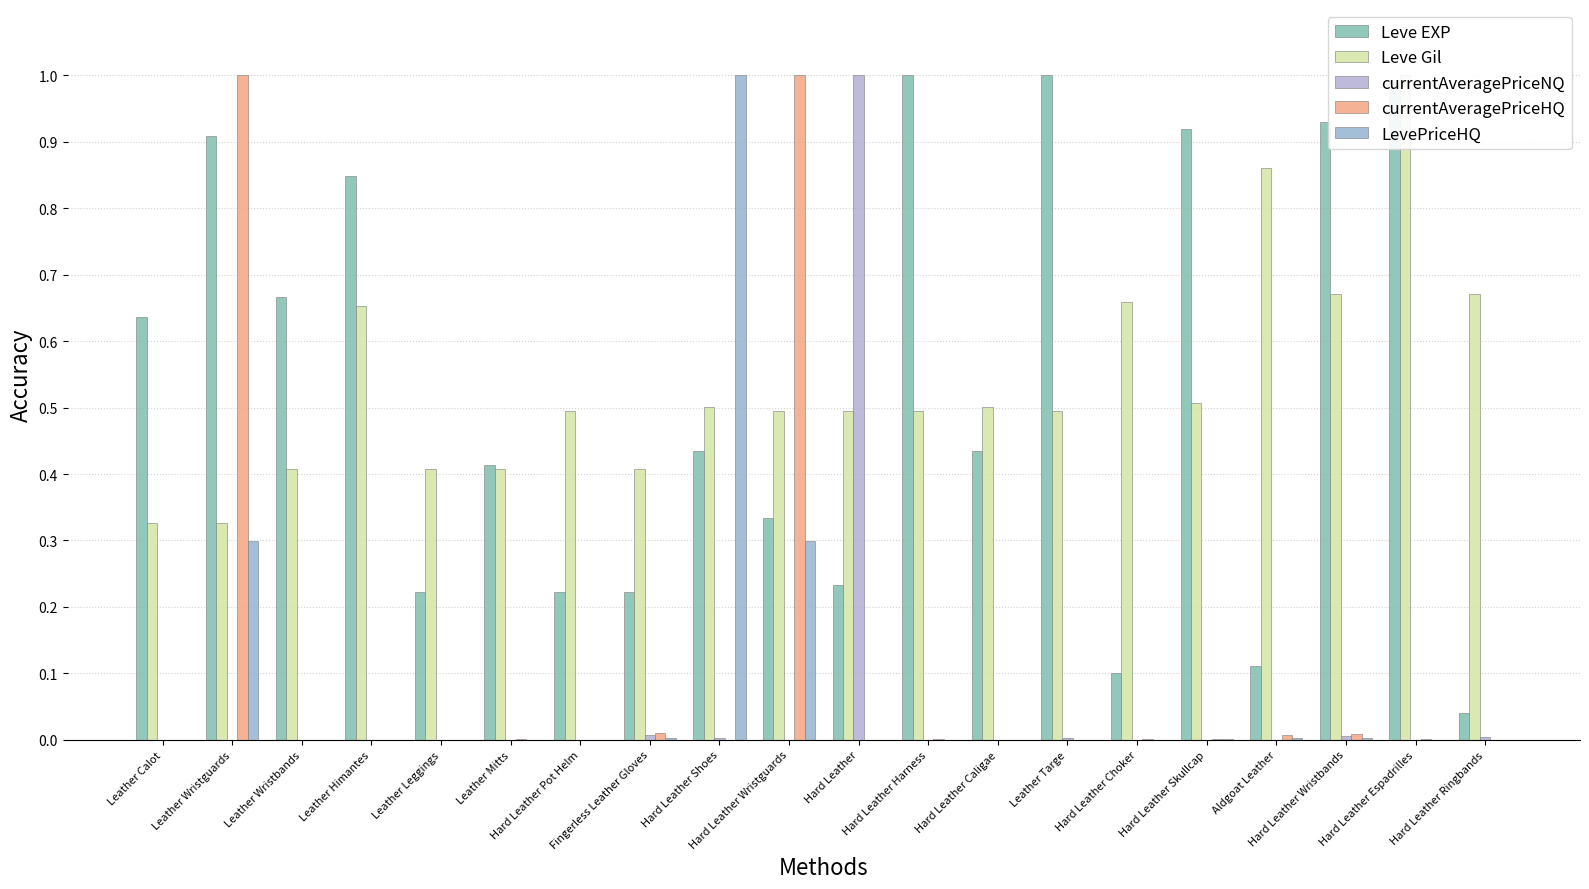

Does the chart contain stacked bars?

No